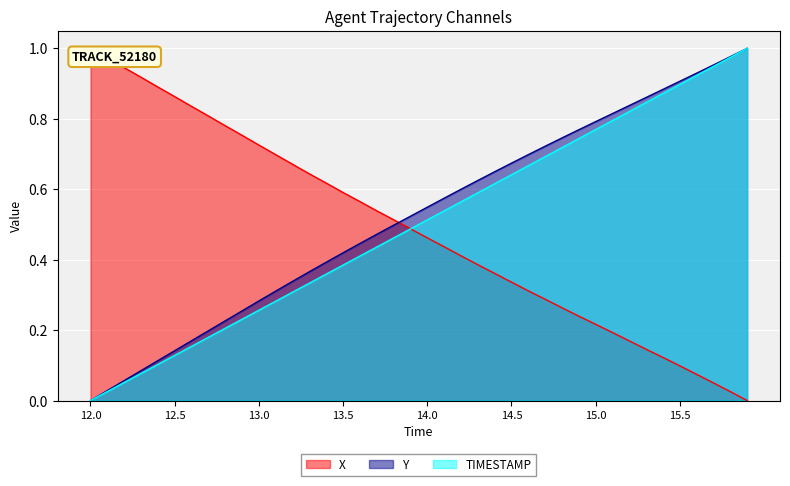

Which category has the lowest value in the X series?

15.9